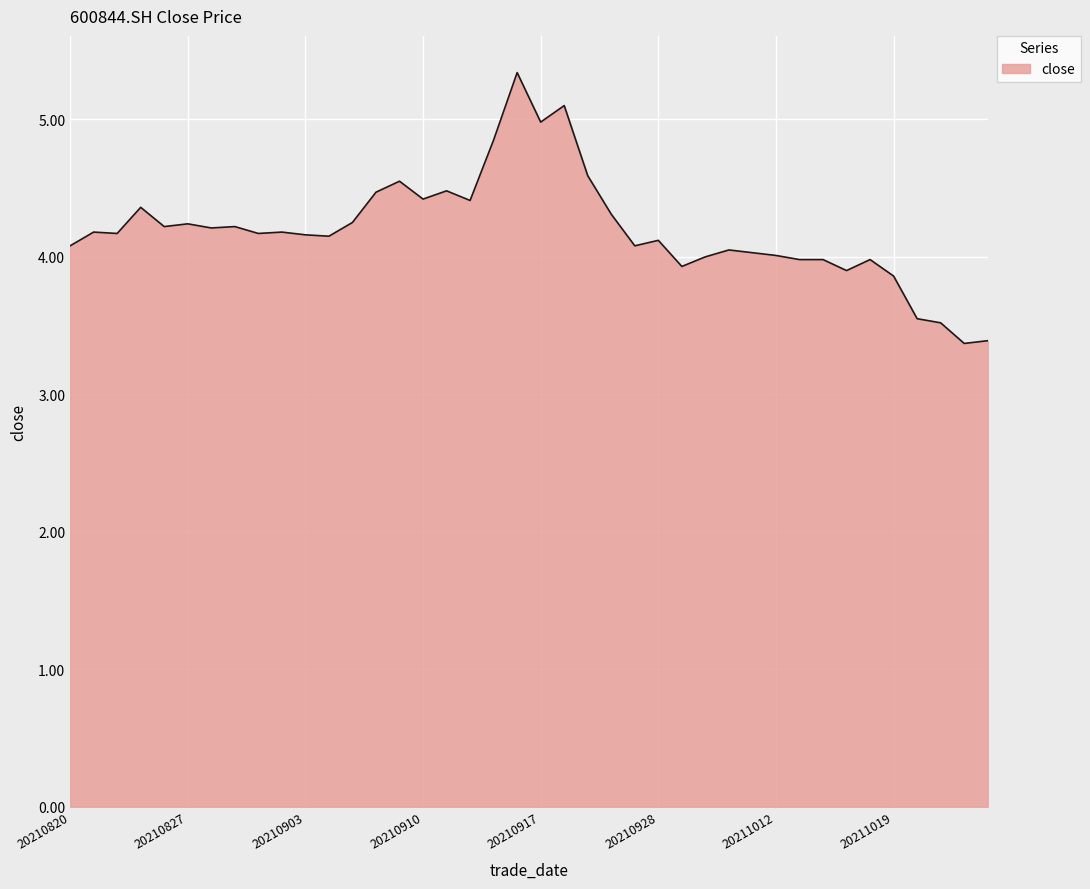

What is the difference between the maximum and minimum values?

2.0